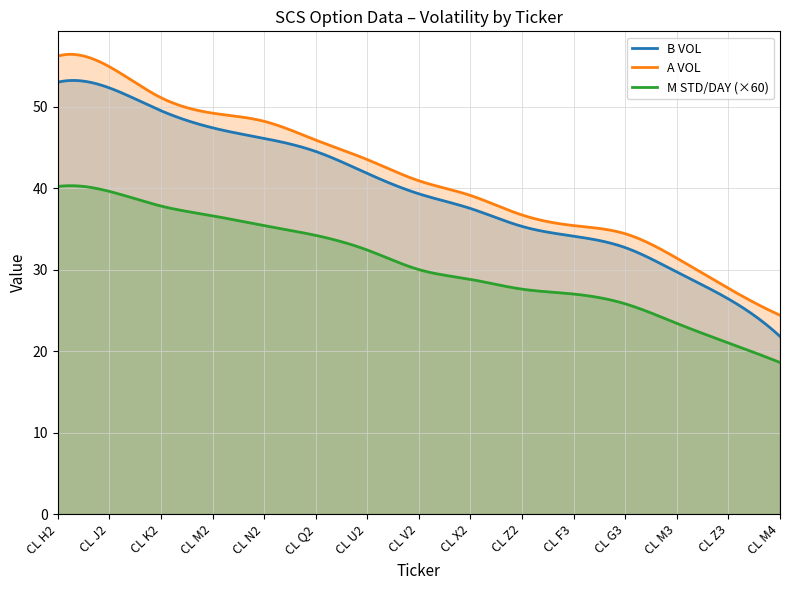

True or false: B VOL has more than 0 interior local peaks.

True